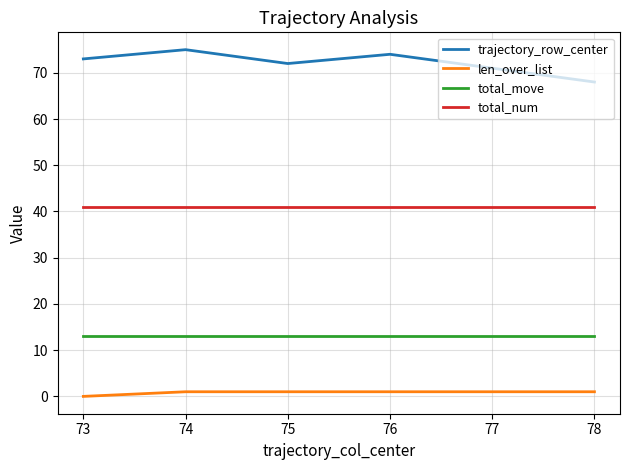

The total_move series shows 13 at 73. True or false?

True